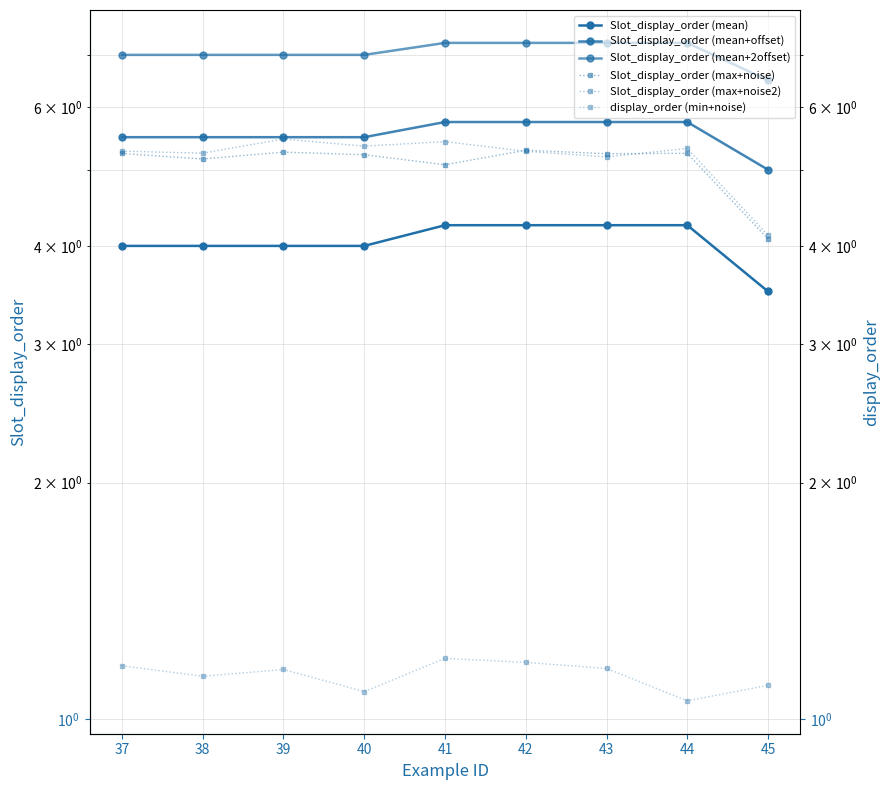

How many intersections are there between Slot_display_order (max+noise2) and Slot_display_order (max+noise)?

2